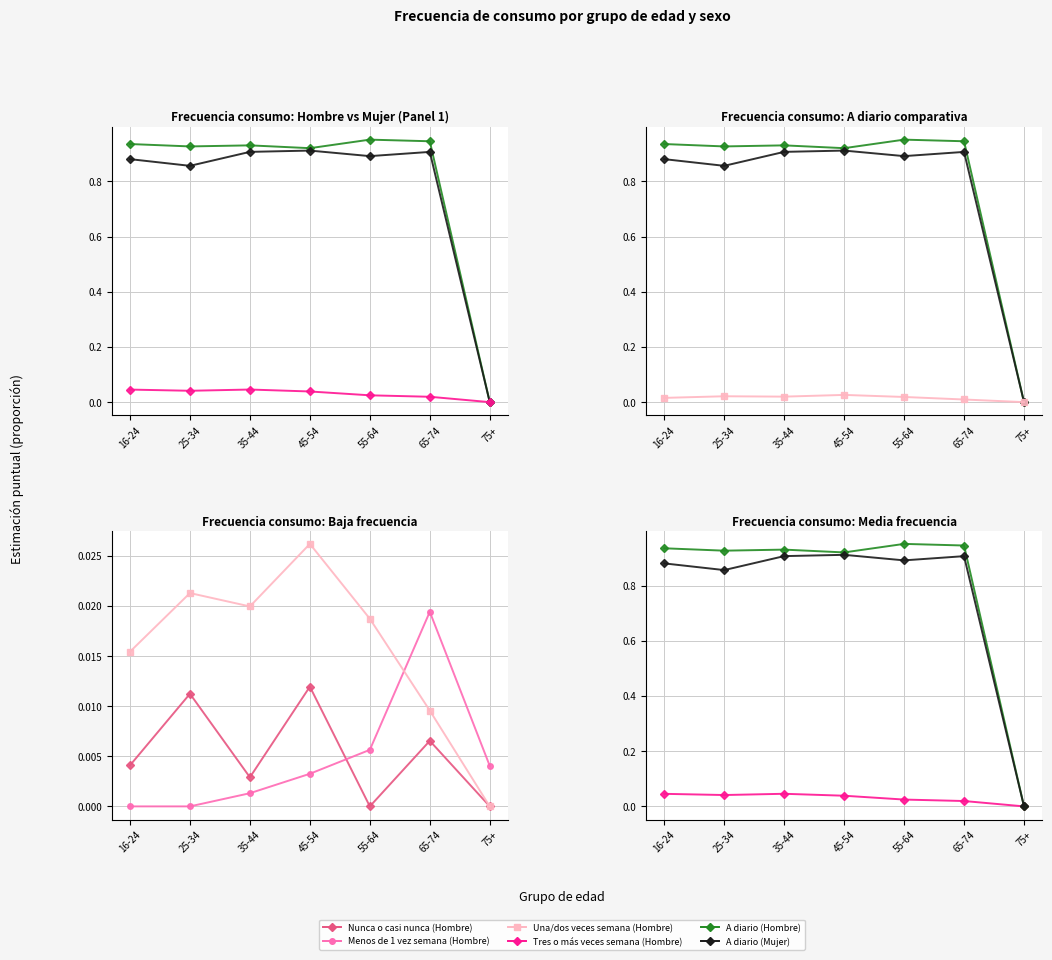

Reading right to left, list all the values displayed in this chart.

A diario (Hombre): 0.0	0.9	1.0	0.9	0.9	0.9	0.9
A diario (Mujer): 0.0	0.9	0.9	0.9	0.9	0.9	0.9
Tres o más veces semana (Hombre): 0.0	0.0	0.0	0.0	0.0	0.0	0.0
Una/dos veces semana (Hombre): 0.0	0.0	0.0	0.0	0.0	0.0	0.0
Nunca o casi nunca (Hombre): 0.0	0.0	0.0	0.0	0.0	0.0	0.0
Menos de 1 vez semana (Hombre): 0.0	0.0	0.0	0.0	0.0	0.0	0.0